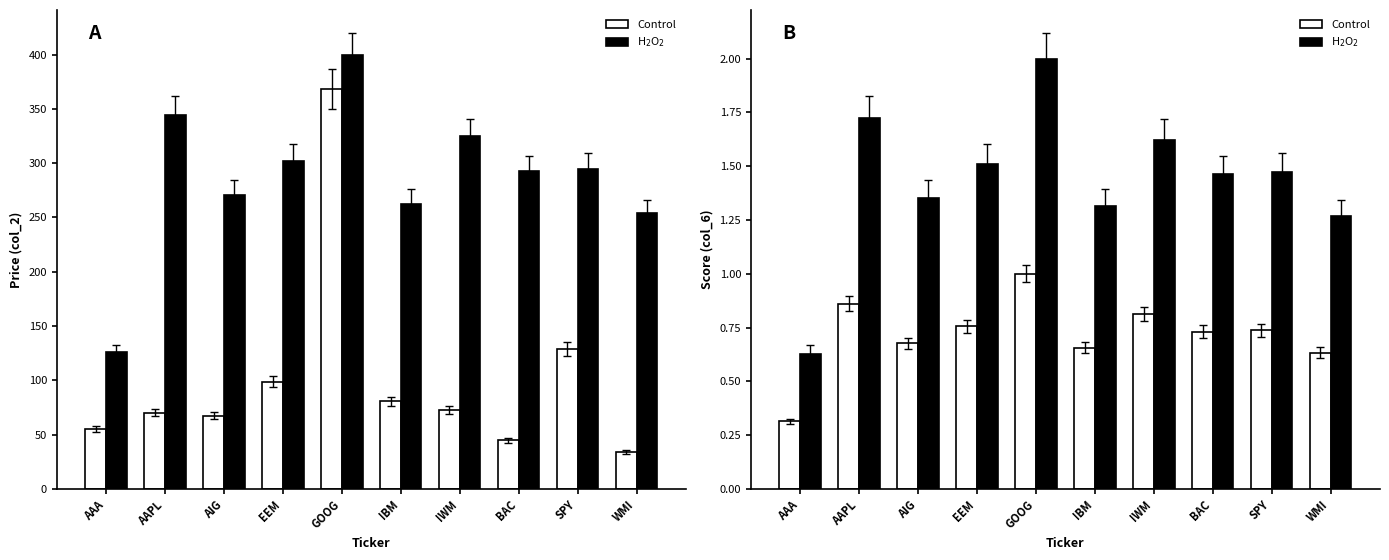

Which has a higher value, AIG or AAPL?

AAPL